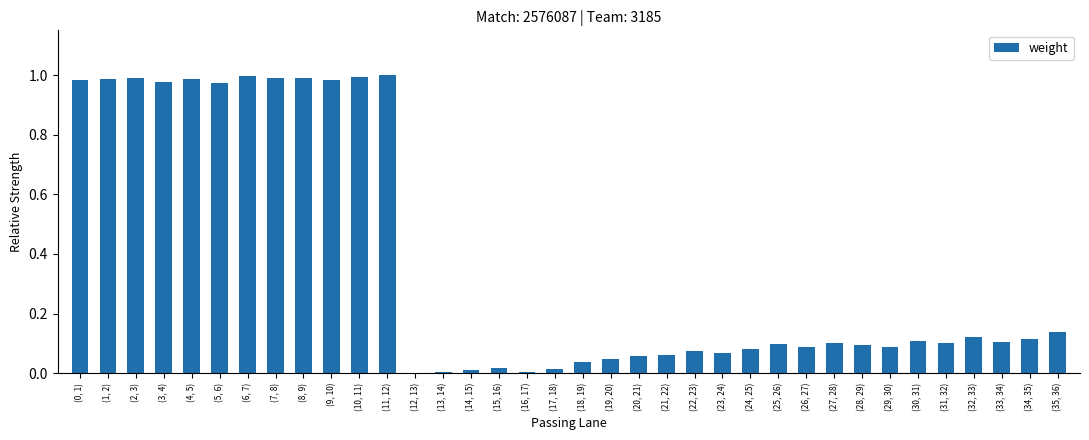

What is the sum of all values?

13.5